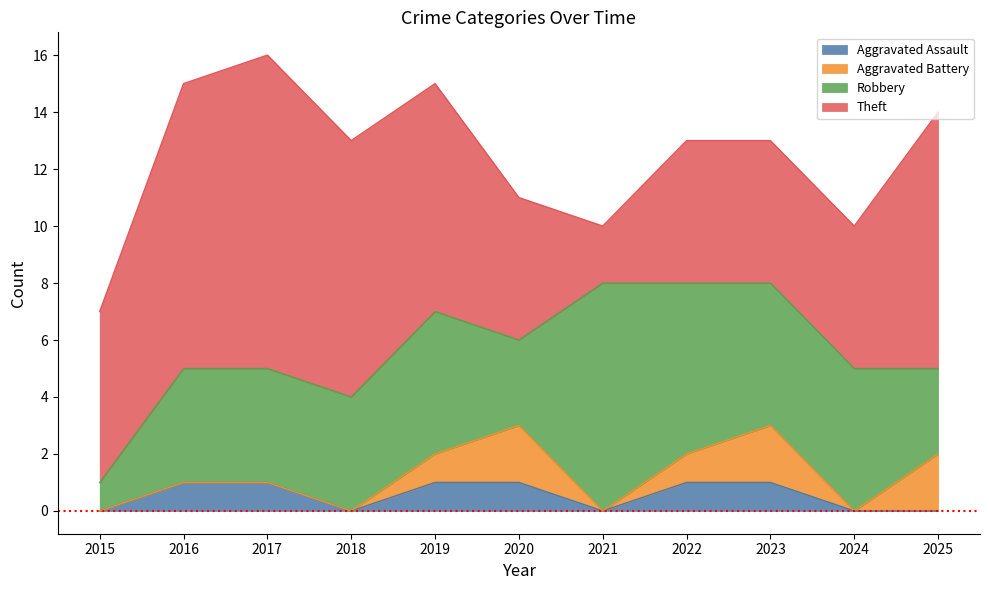

Reading right to left, transcribe all the data shown in this chart.

Aggravated Assault: 0	0	1	1	0	1	1	0	1	1	0
Aggravated Battery: 2	0	2	1	0	2	1	0	0	0	0
Robbery: 3	5	5	6	8	3	5	4	4	4	1
Theft: 9	5	5	5	2	5	8	9	11	10	6
Total: 14	10	13	13	10	11	15	13	16	15	7